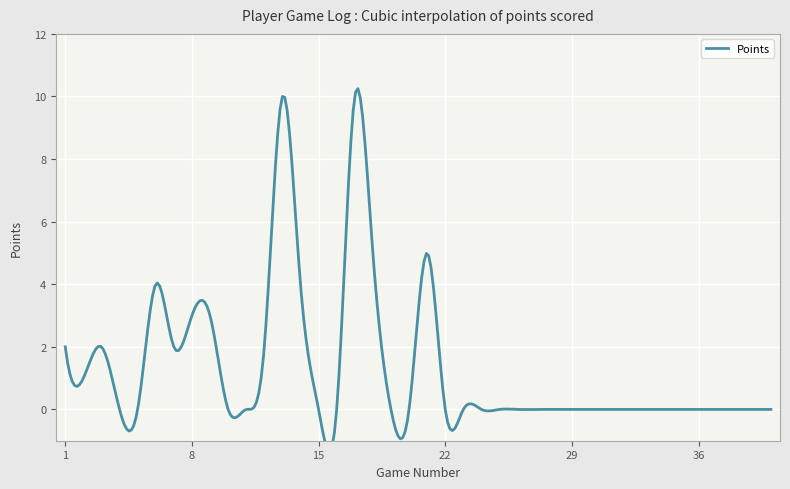

How many lines are shown in the chart?

1